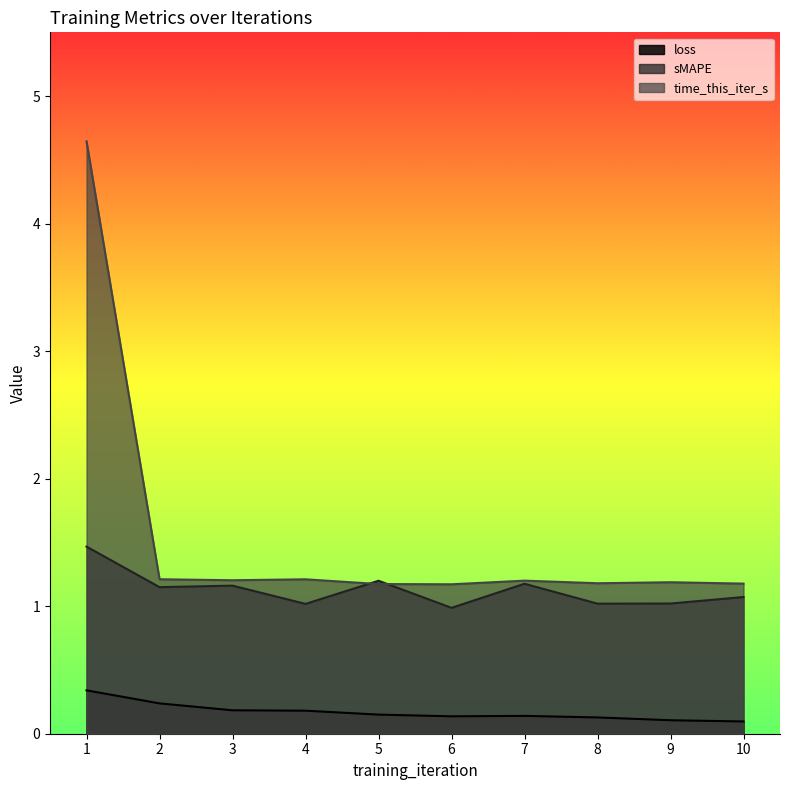

Rank the categories by time_this_iter_s value from highest to lowest.

1, 2, 4, 3, 7, 9, 8, 10, 5, 6